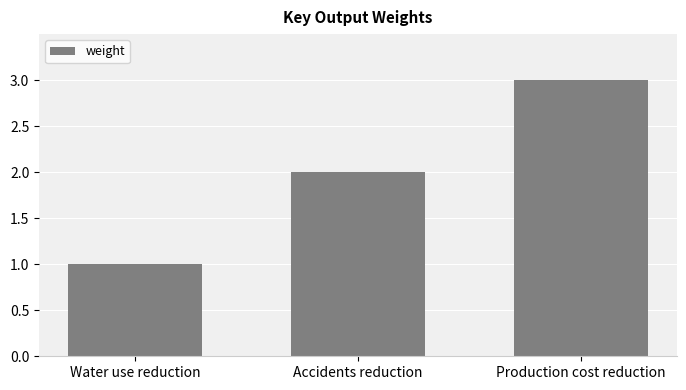

Rank the categories by value from lowest to highest.

Water use reduction, Accidents reduction, Production cost reduction